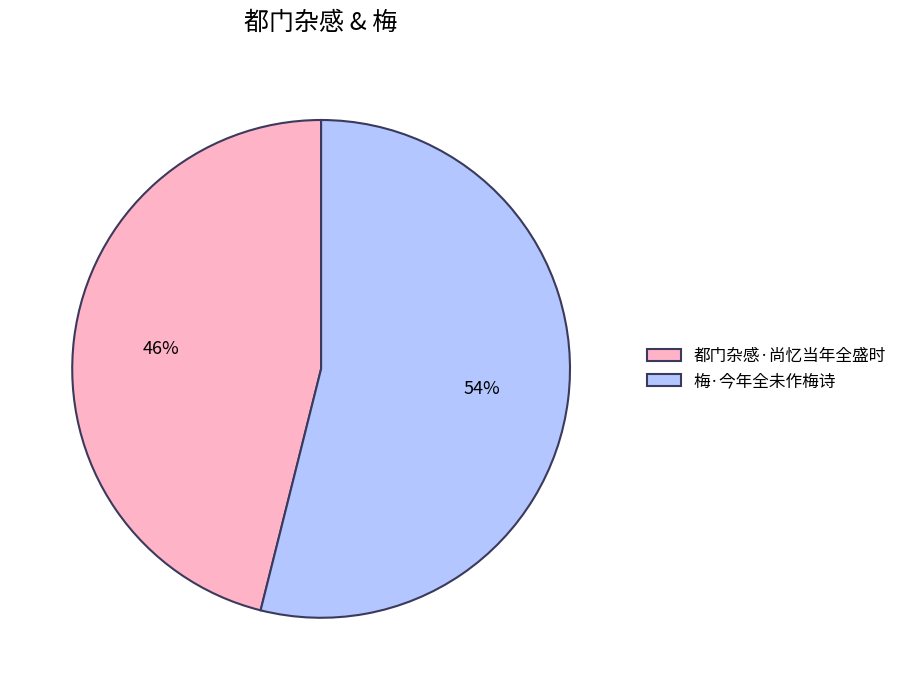

Combined, do 都门杂感·尚忆当年全盛时 and 梅·今年全未作梅诗 account for over 50%?

Yes